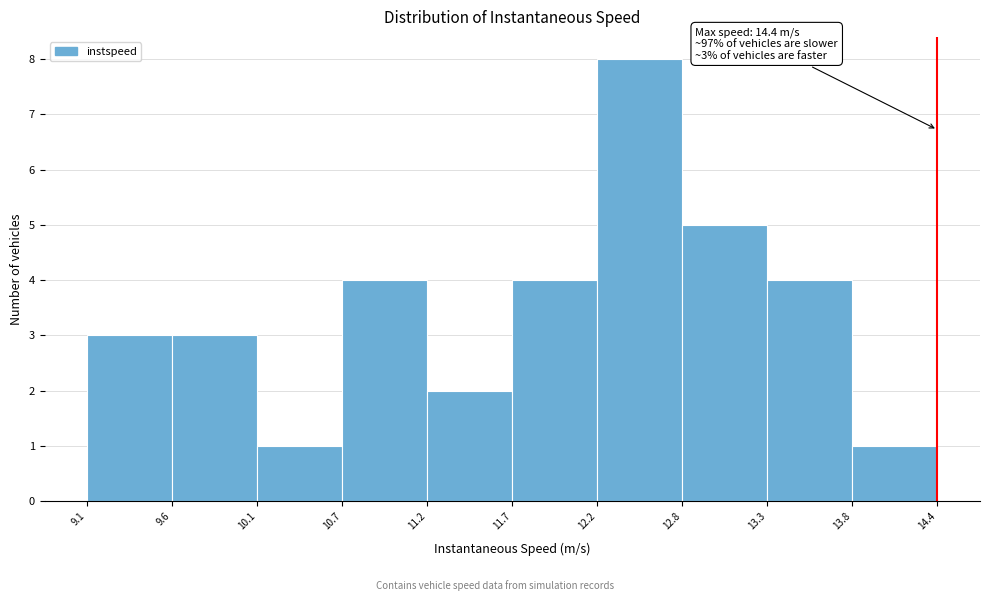

Which range on the x-axis has the tallest bar?

12.2 to 12.8